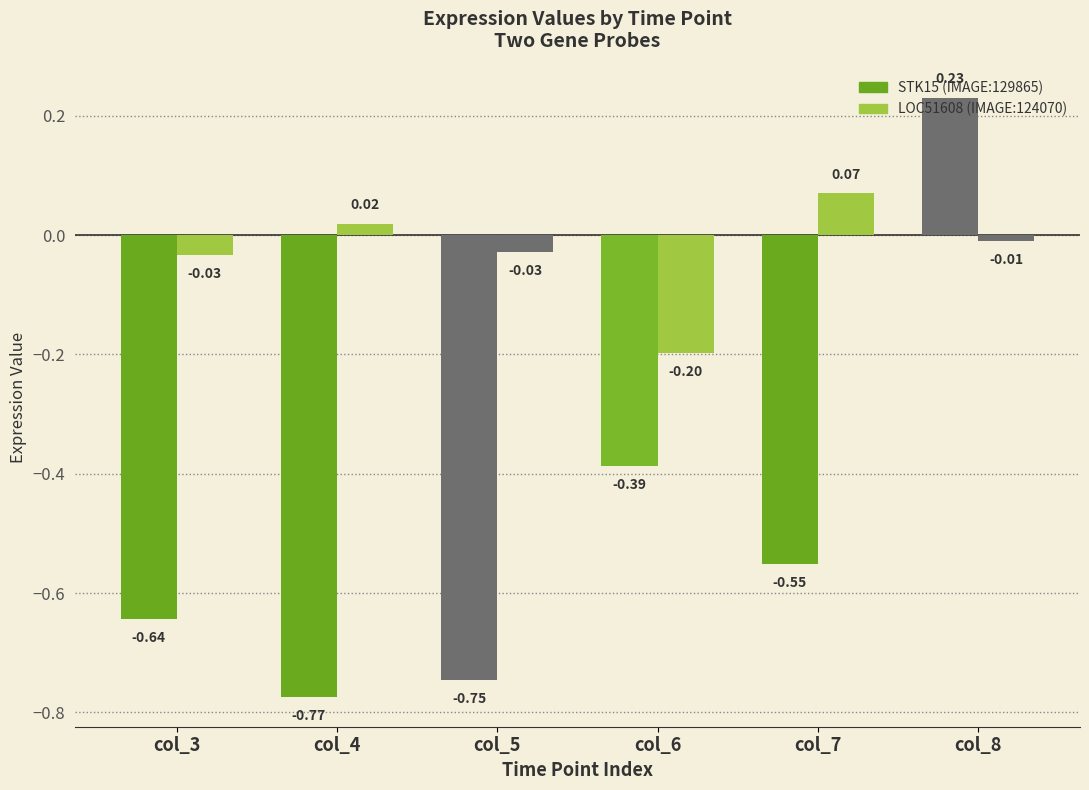

Reading left to right, list all the values displayed in this chart.

IMAGE:129865: -0.6	-0.8	-0.7	-0.4	-0.6	0.2
IMAGE:124070: -0.0	0.0	-0.0	-0.2	0.1	-0.0